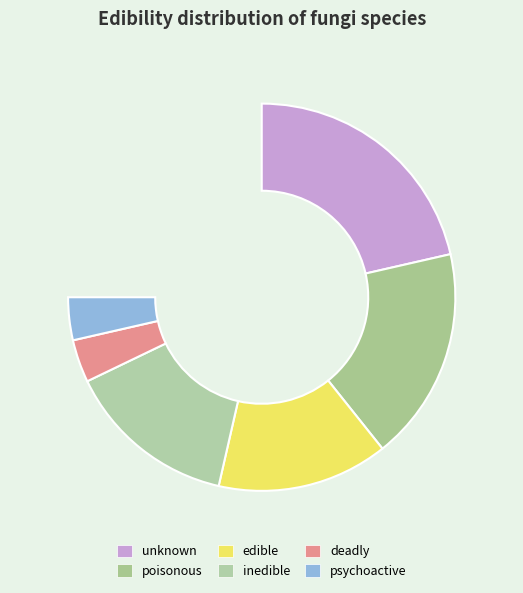

To the nearest percent, what is the combined percentage of edible and poisonous?

43%